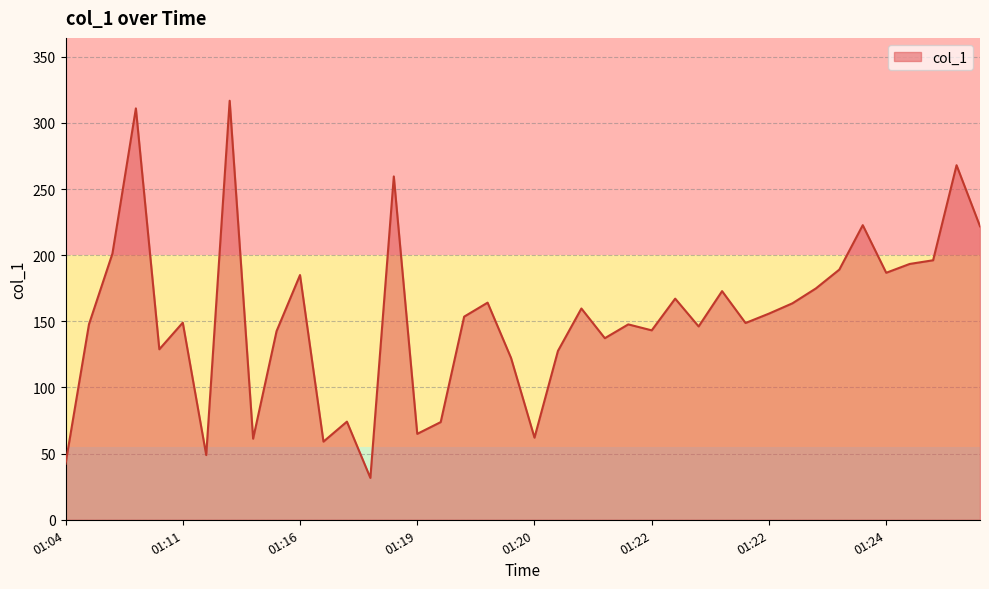

What is the average value?

153.0